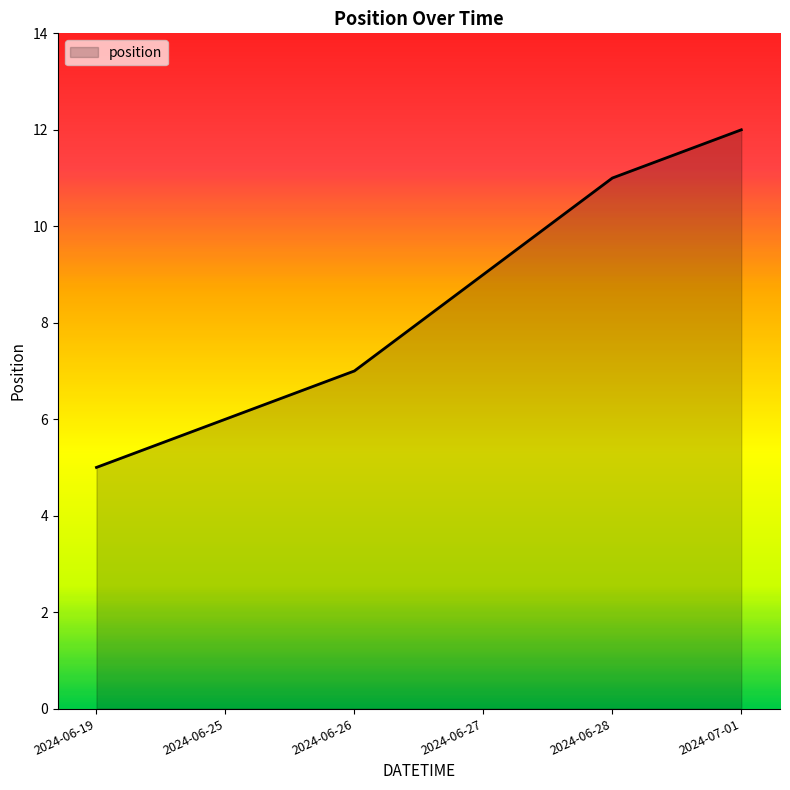

What is the difference between the values at 2024-06-26 and 2024-07-01?

5